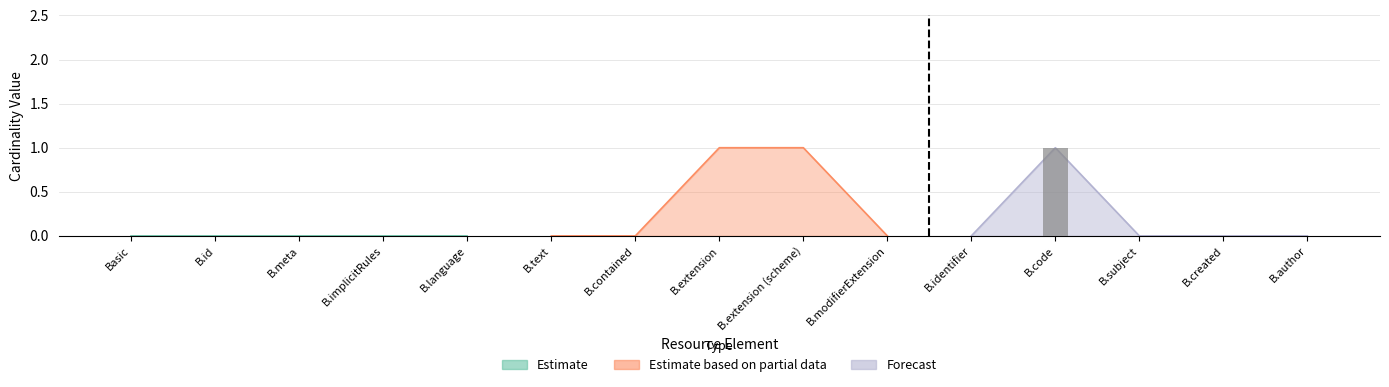

Is it true that Forecast equals 0 at Basic.meta?

False